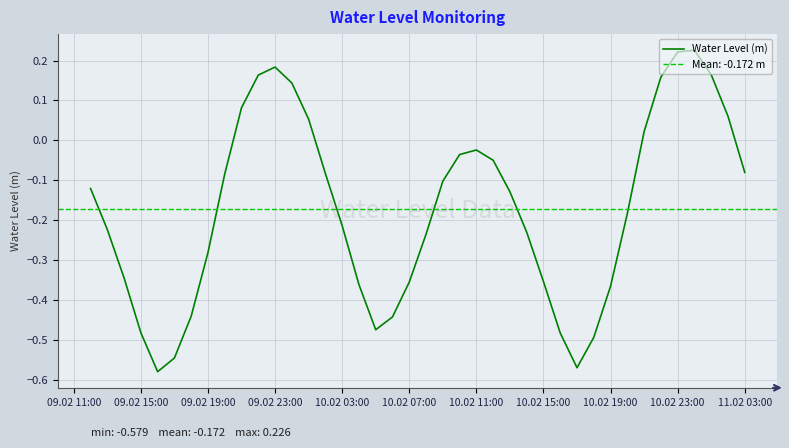

How many series are shown in this chart?

1